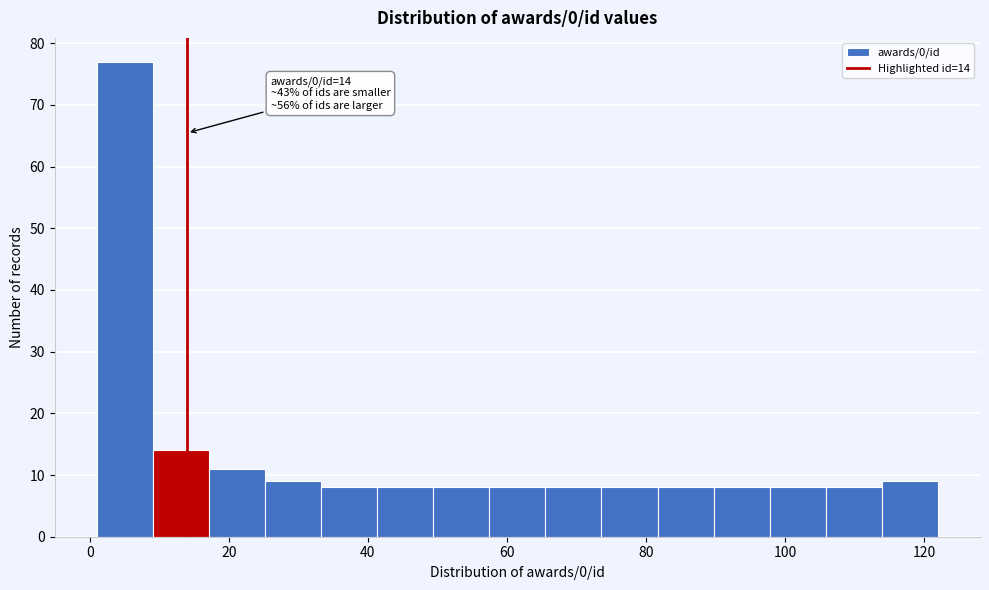

Which range on the x-axis has the tallest bar?

2 to 10